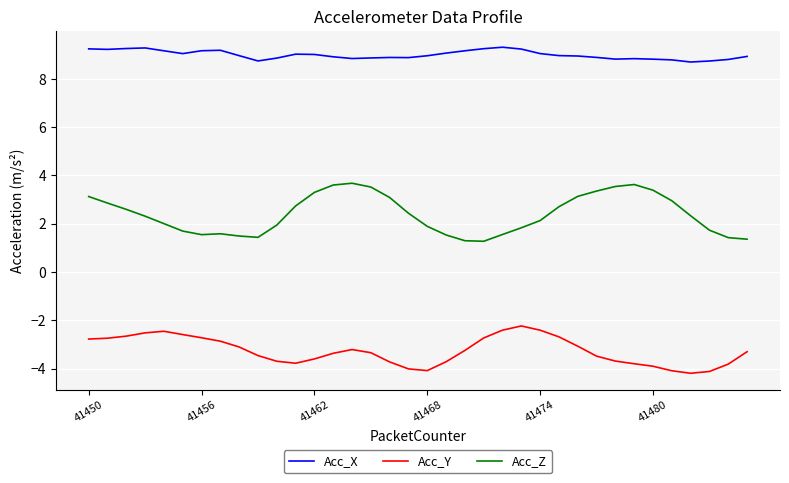

Which series has the largest total across all categories?

Acc_X